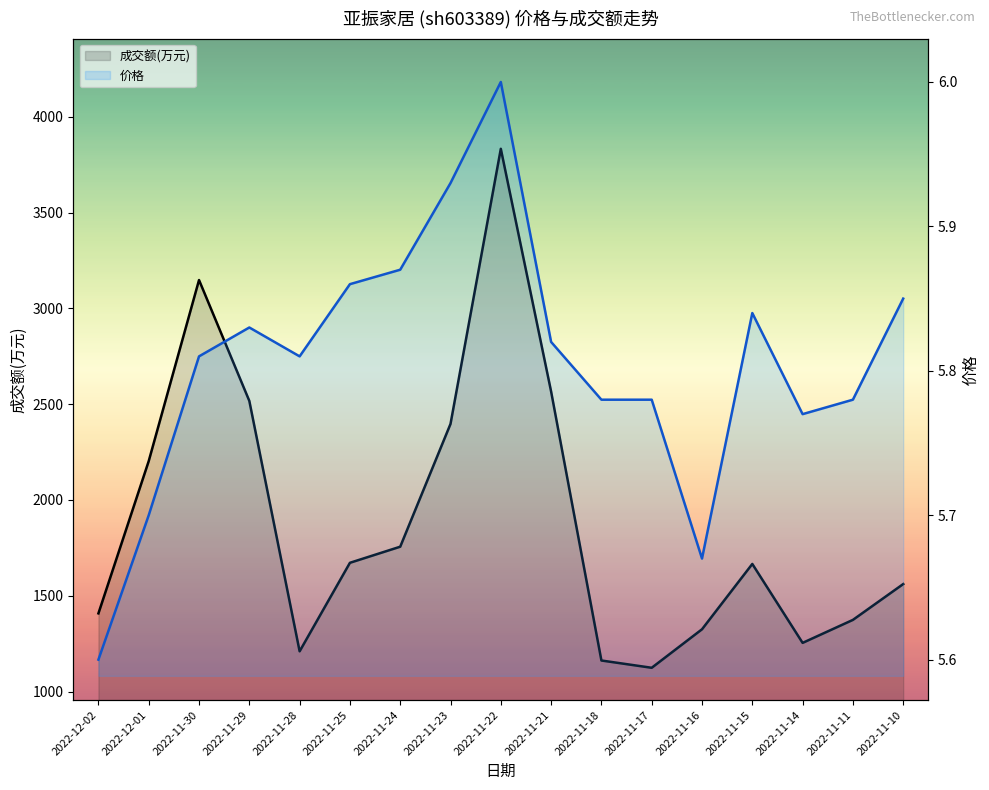

True or false: 价格 线 has more than 1 points higher than both neighbors.

True